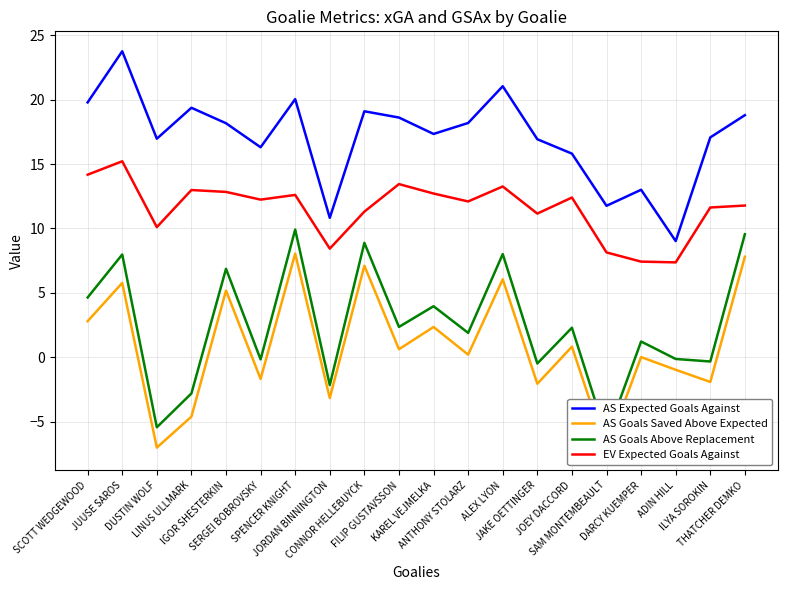

What is the label of the 20th point from the right?

SCOTT WEDGEWOOD